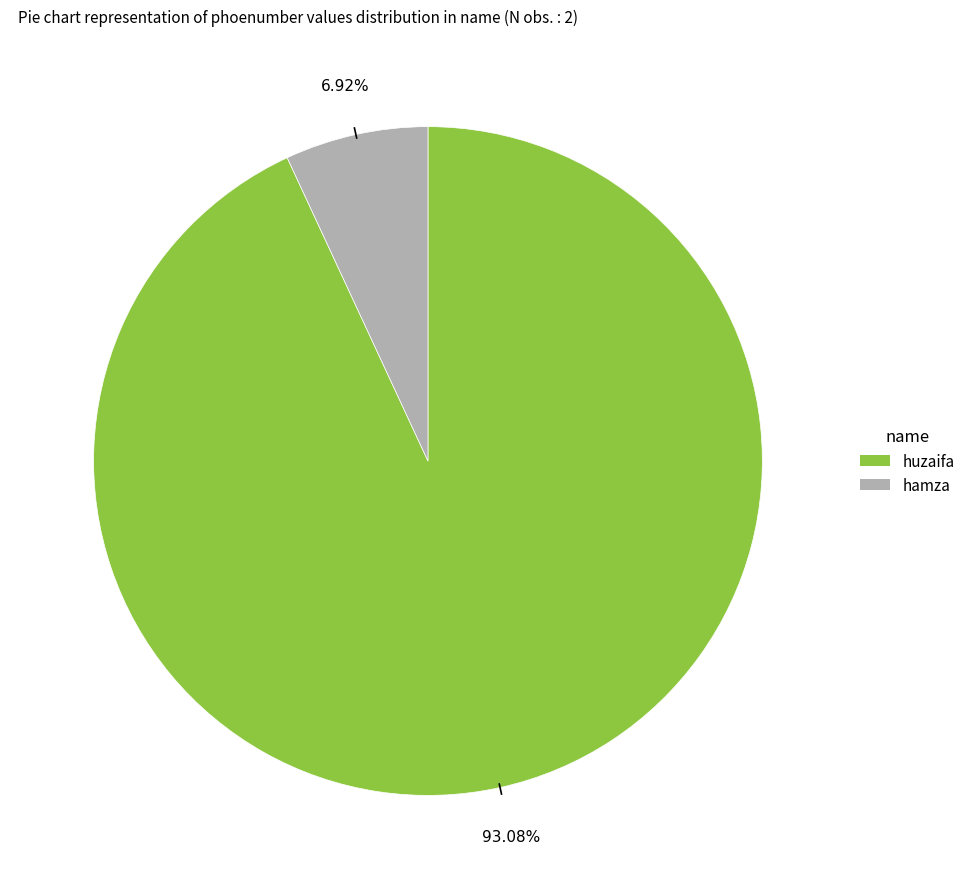

Which slice is the smallest?

hamza